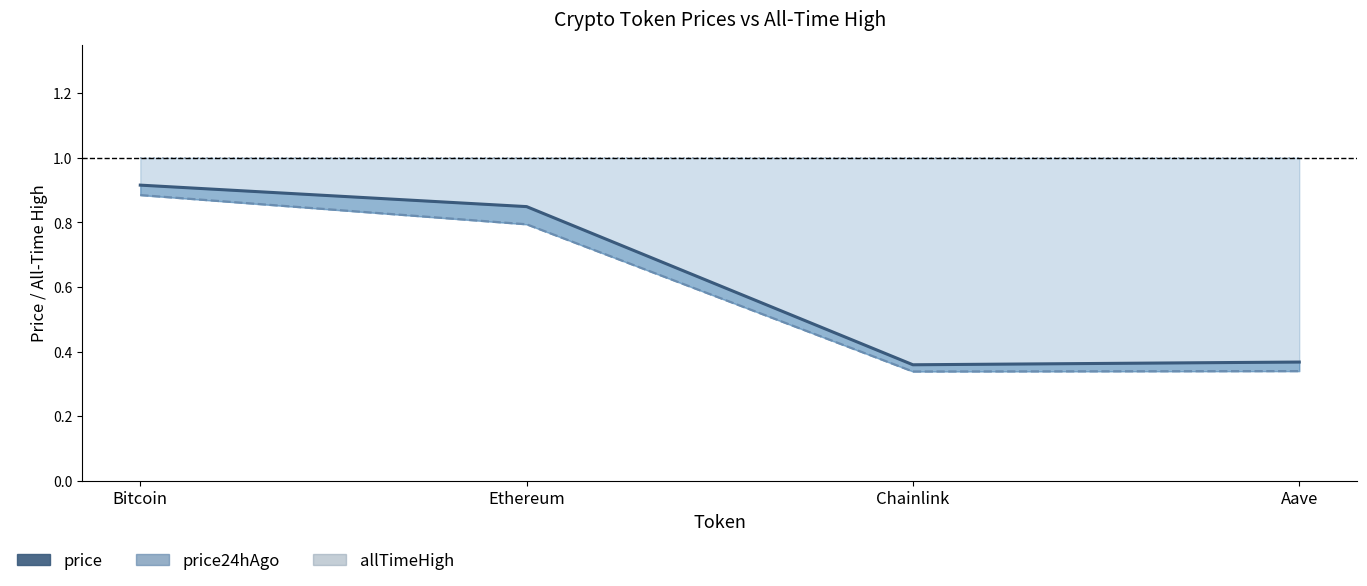

True or false: allTimeHigh and price24hAgo cross at least once.

False